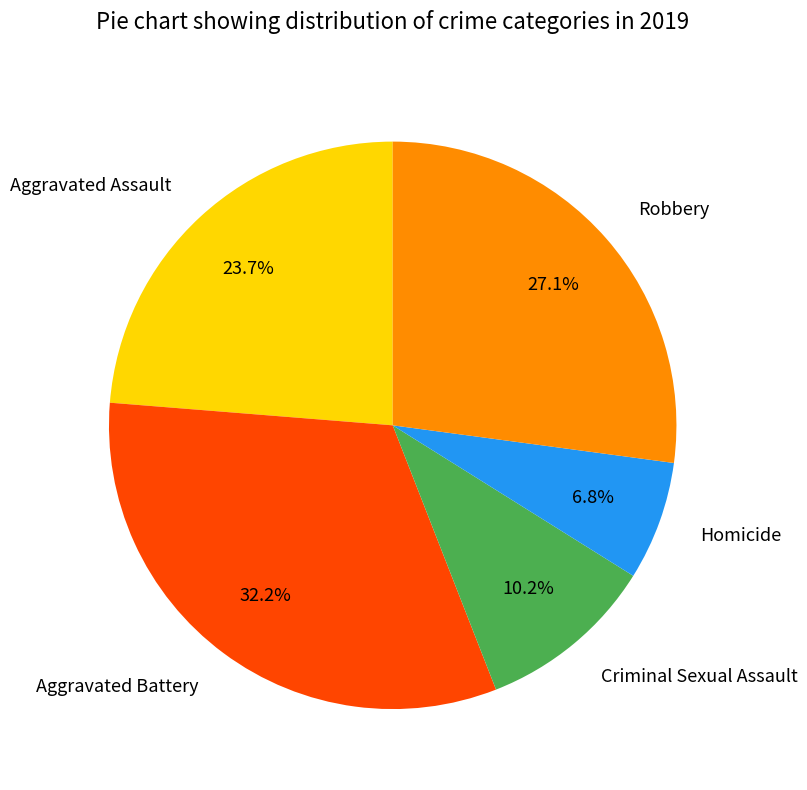

To the nearest percent, what is the difference between the largest and smallest slice percentages?

25%